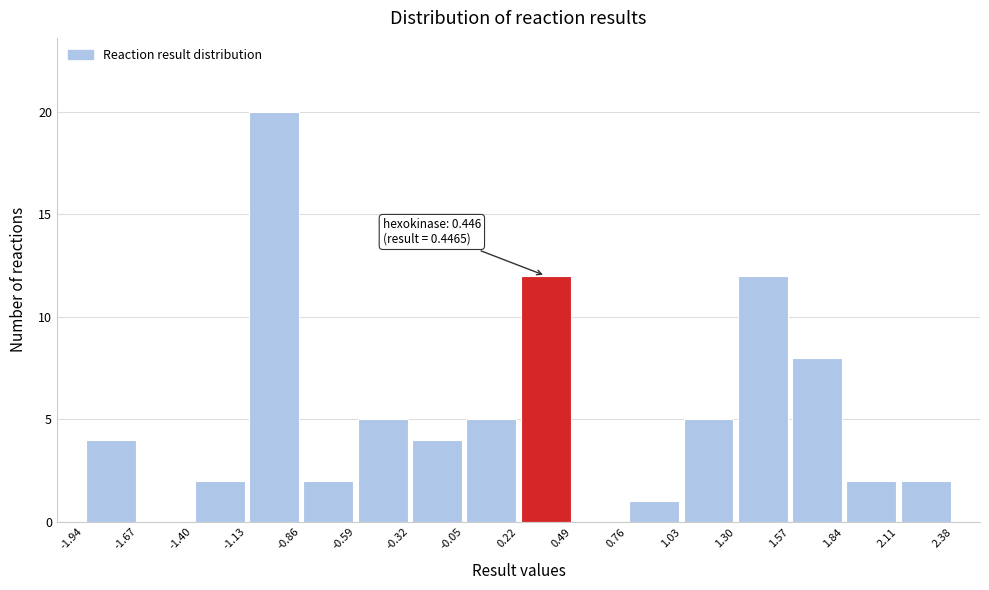

Over which range of the x-axis is the bar tallest?

-1.13 to -0.86